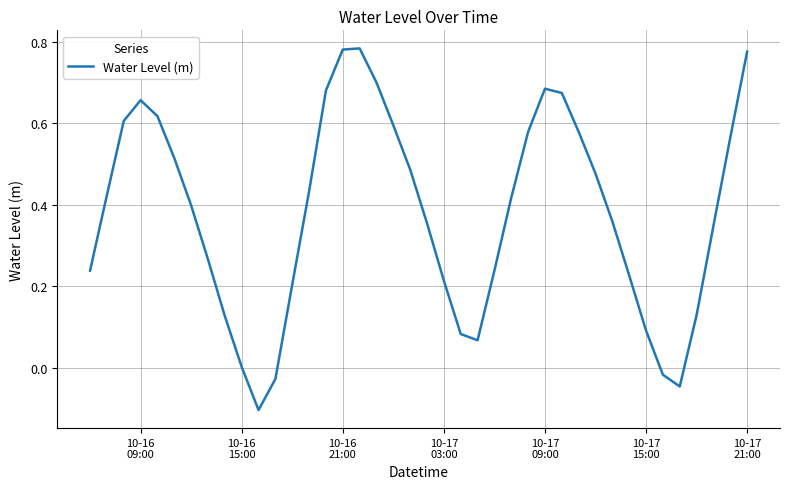

What is the difference between the maximum and minimum values?

0.9